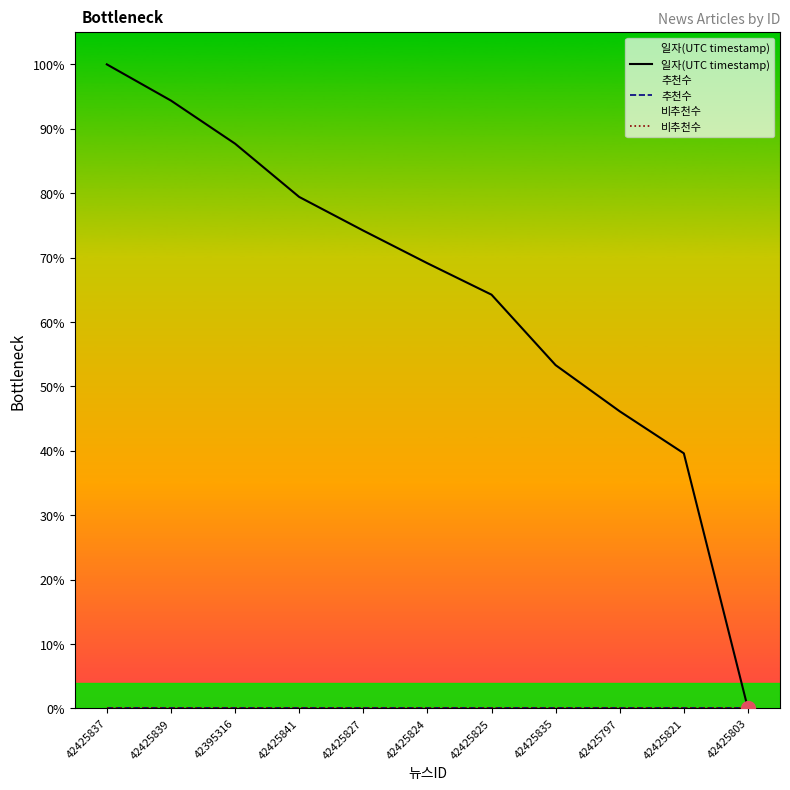

True or false: 비추천수 has more than 1 interior local peaks.

False